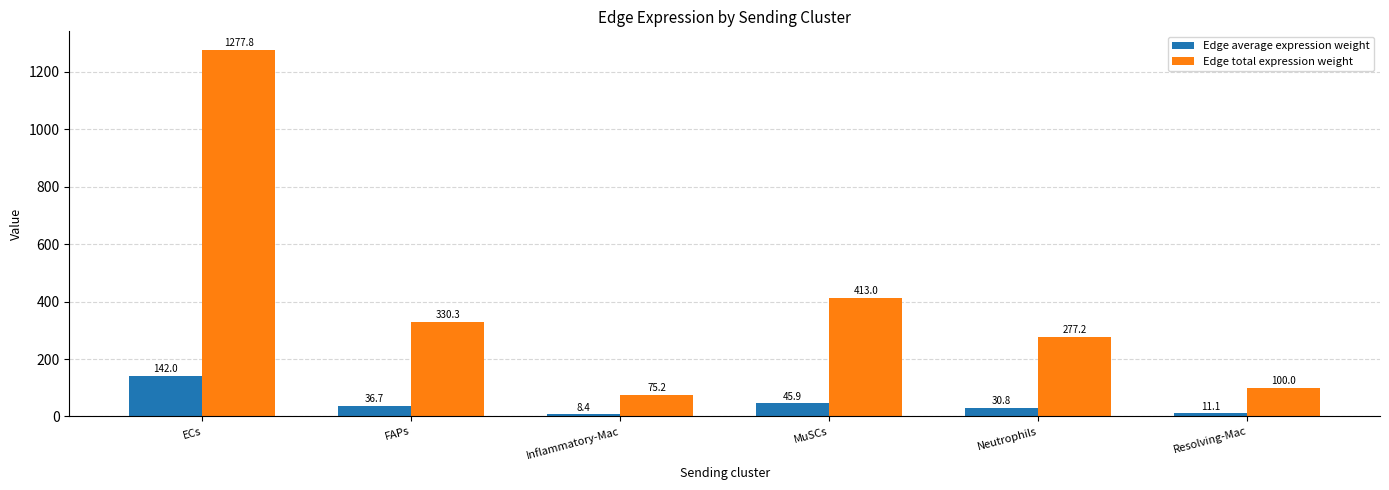

Reading left to right, extract all data points from this chart.

Edge average expression weight: ECs=142.0	FAPs=36.7	Inflammatory-Mac=8.4	MuSCs=45.9	Neutrophils=30.8	Resolving-Mac=11.1
Edge total expression weight: ECs=1277.8	FAPs=330.3	Inflammatory-Mac=75.2	MuSCs=413.0	Neutrophils=277.2	Resolving-Mac=100.0